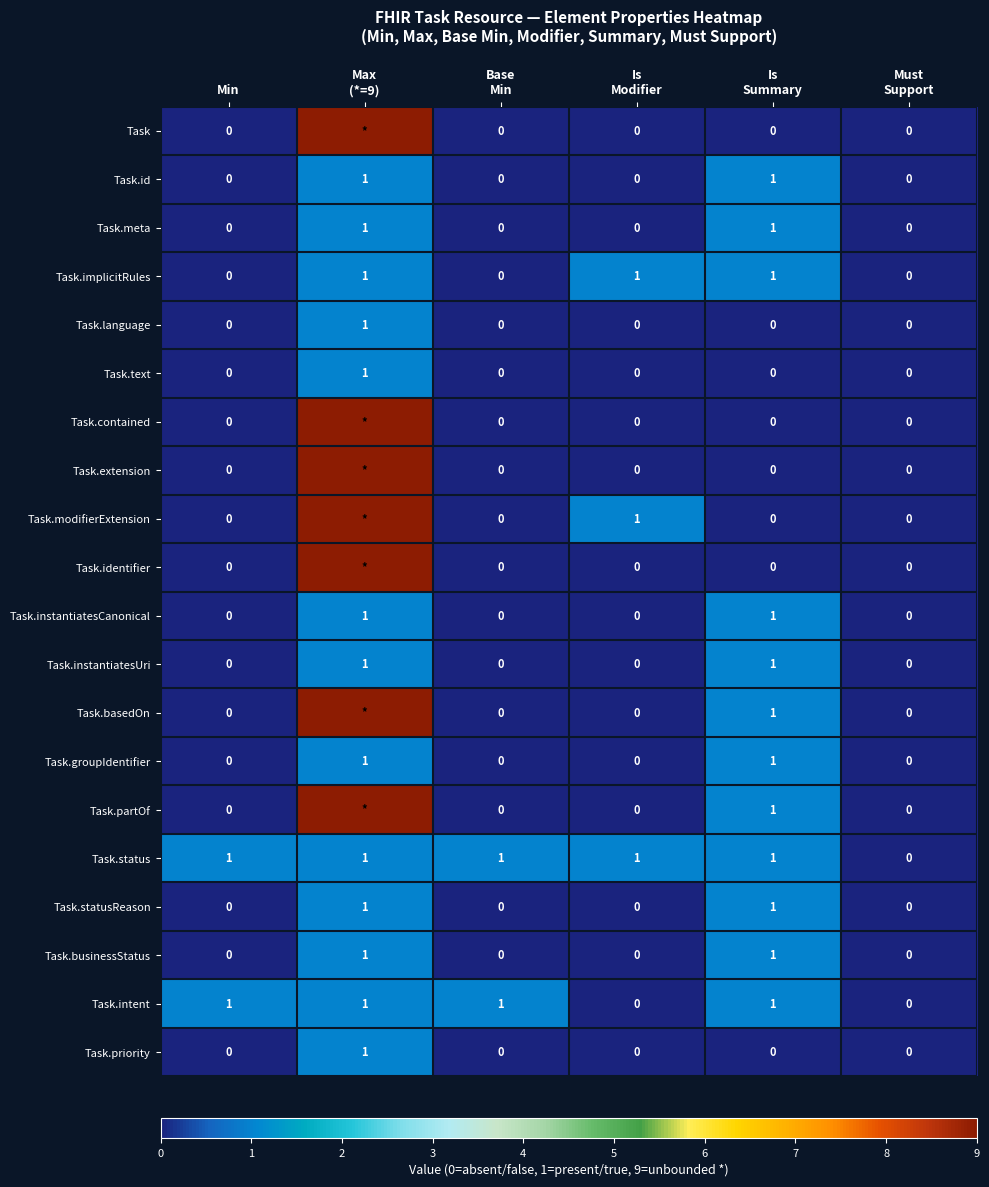

The Task.language series shows 0 at Base Min. True or false?

True